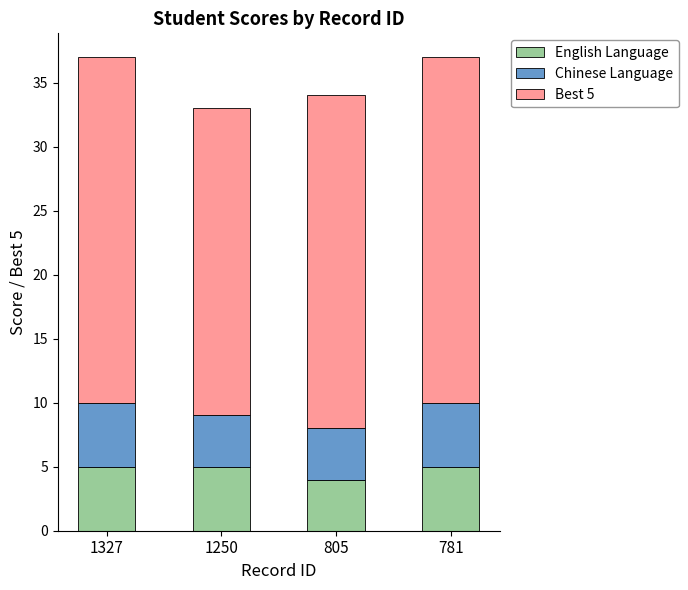

Reading right to left, transcribe the values for English Language.

781=5	805=4	1250=5	1327=5